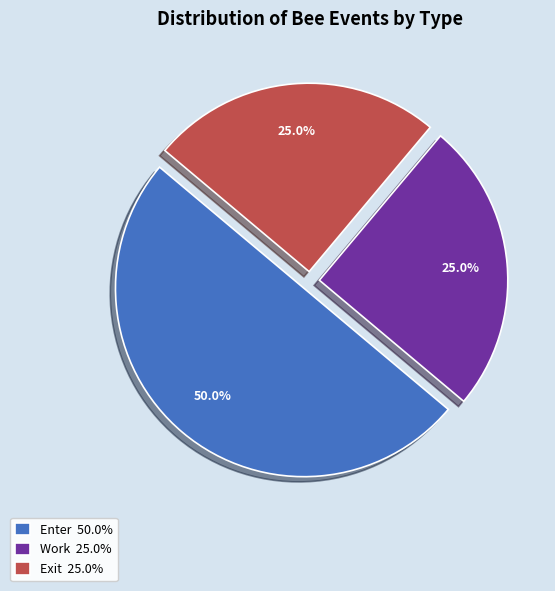

To the nearest percent, what portion does Work represent?

25%